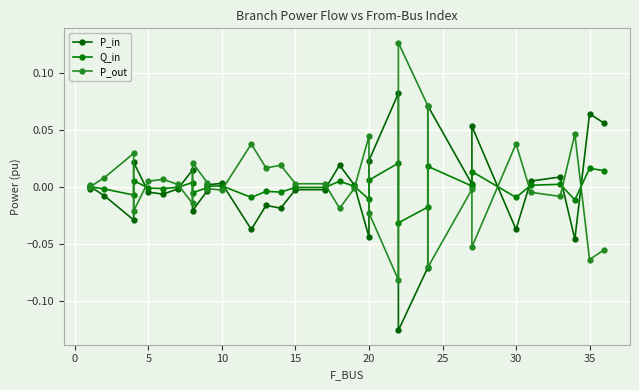

How many positive values does the Q_in series have?

16